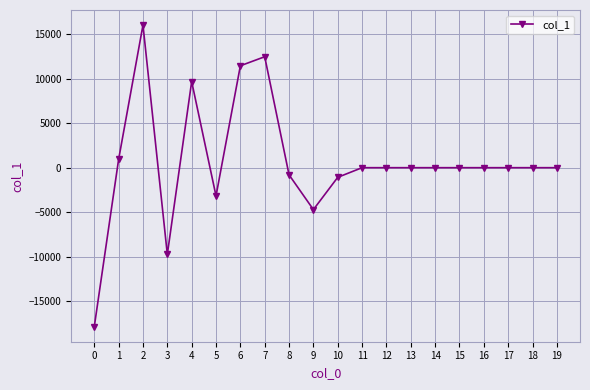

Where is the first local minimum?

3